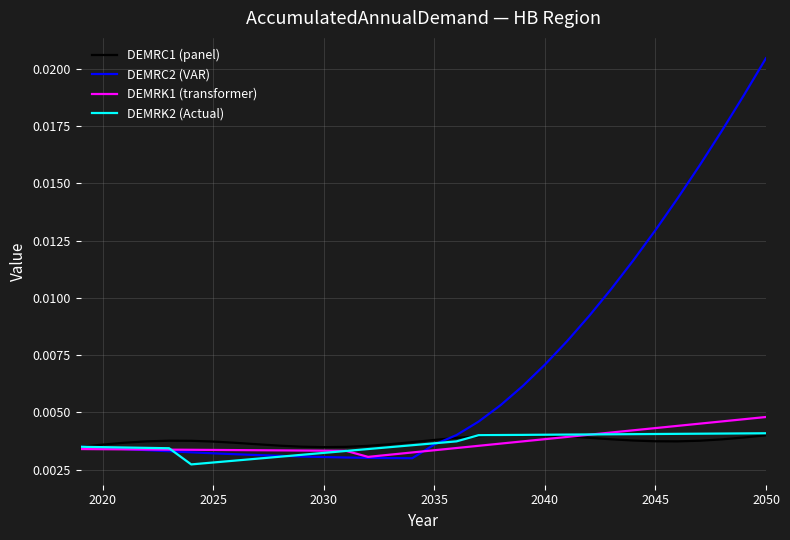

Which series has the largest range (max minus min)?

DEMRC2 (VAR)